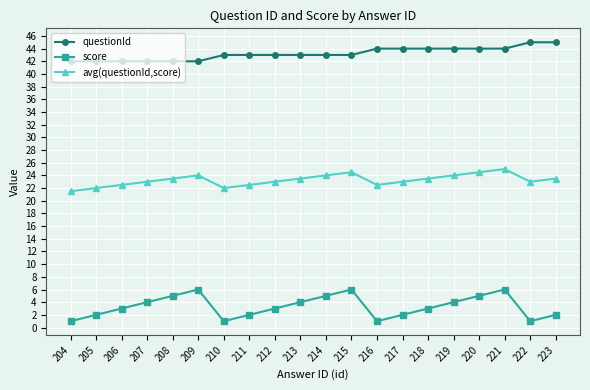

Does the chart have visible grid lines?

Yes